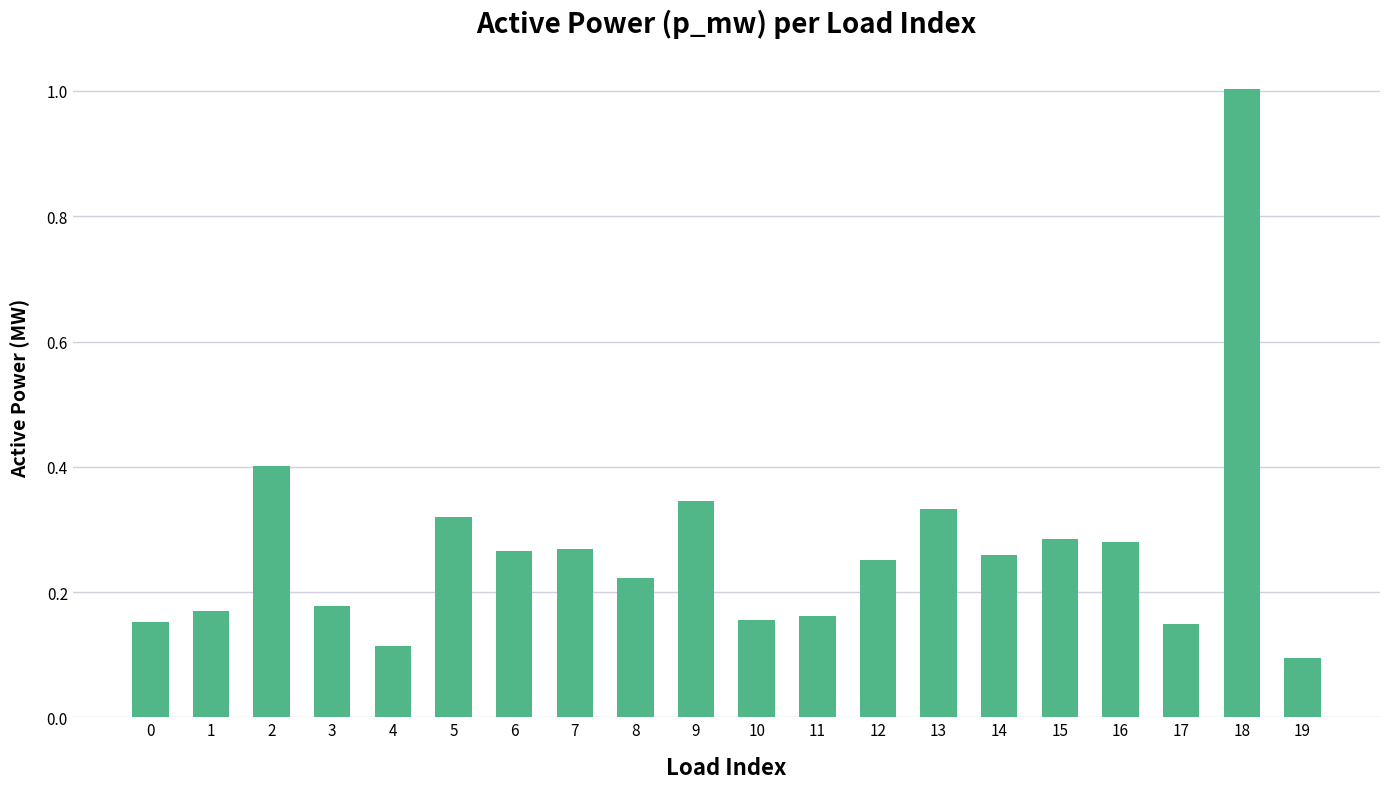

What is the difference between the maximum and second lowest values?

0.9